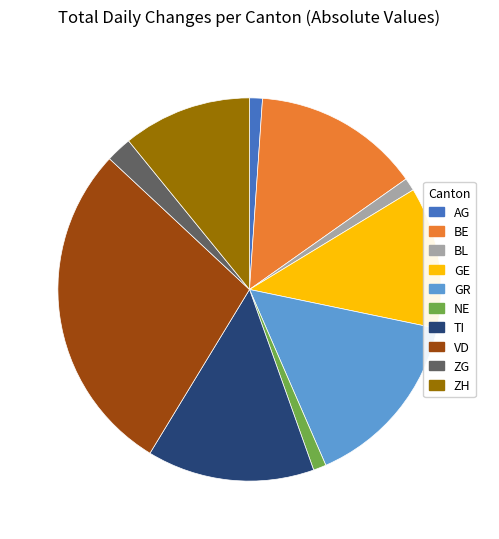

Between ZH and BE, which is larger?

BE